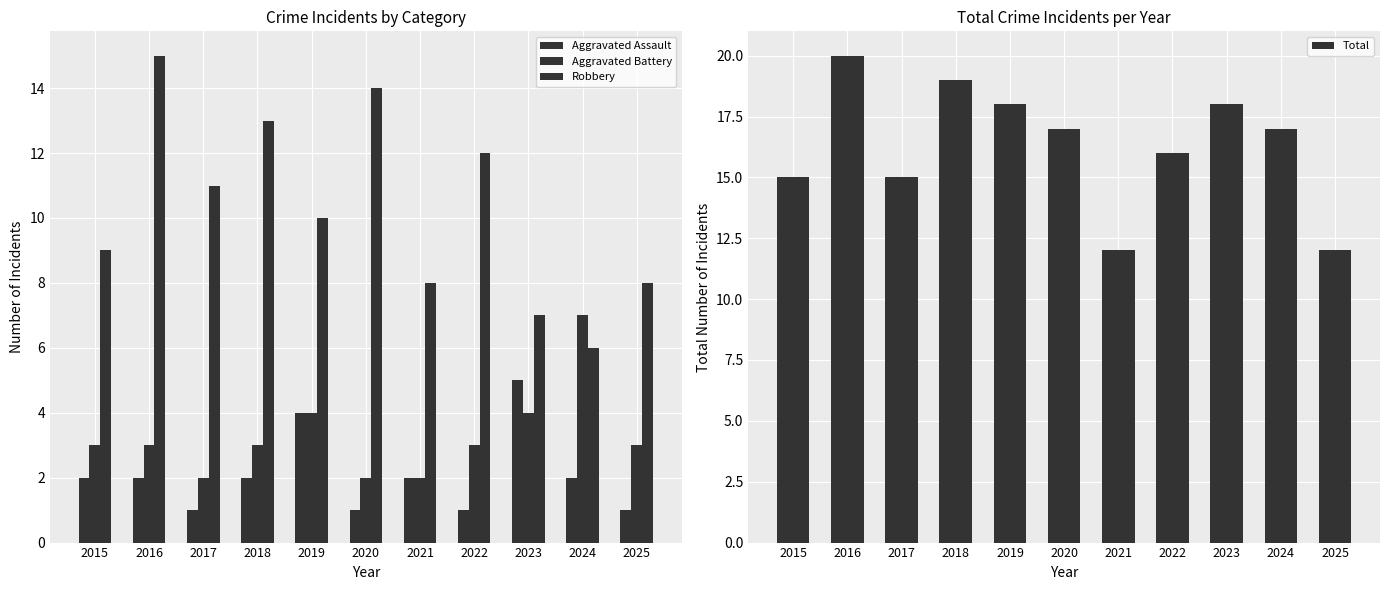

How many groups of bars are there?

11